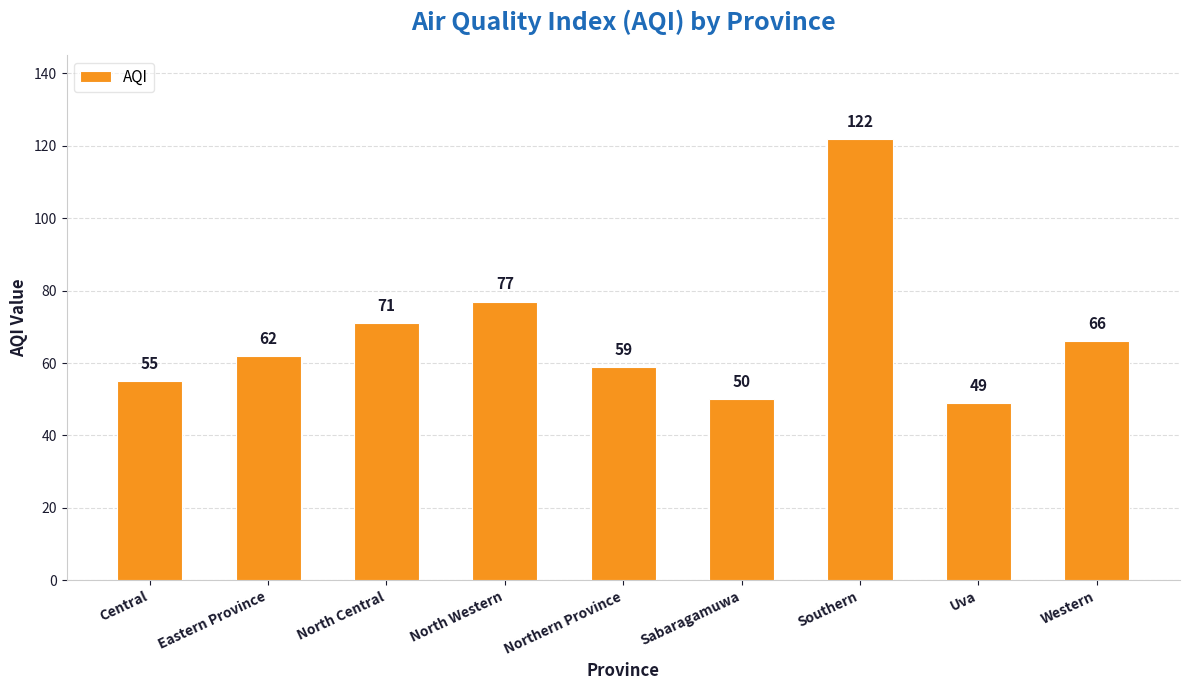

Reading left to right, what are all the values shown in this chart?

55	62	71	77	59	50	122	49	66